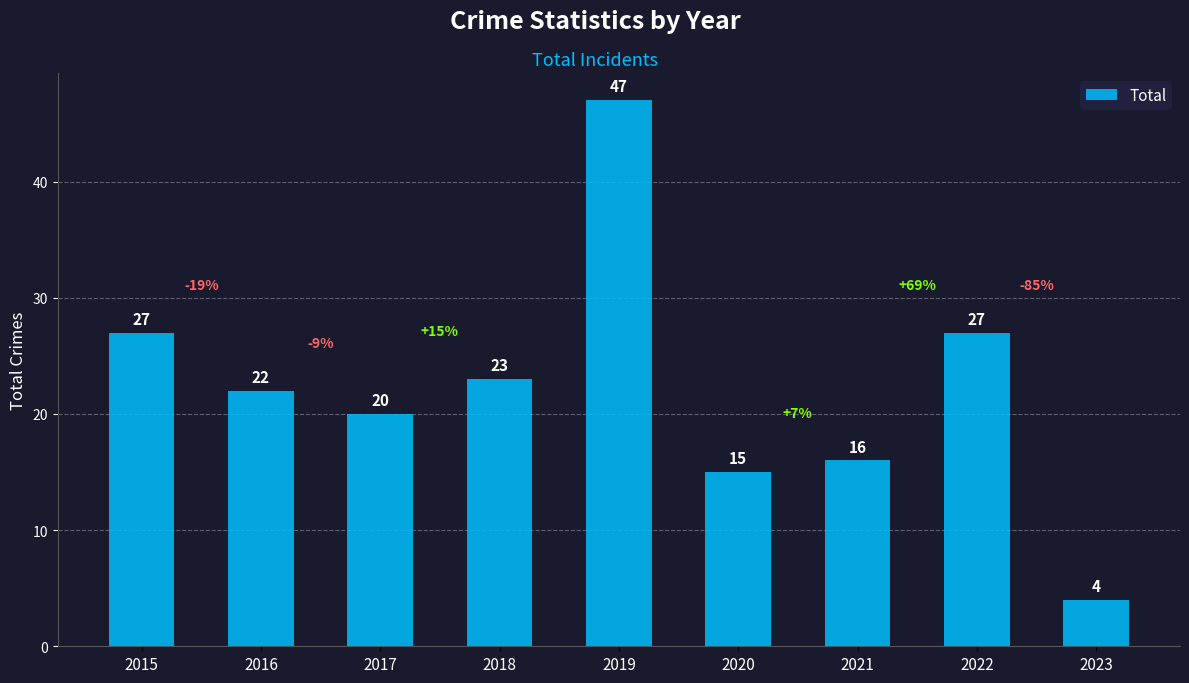

How many bars are there in total?

9